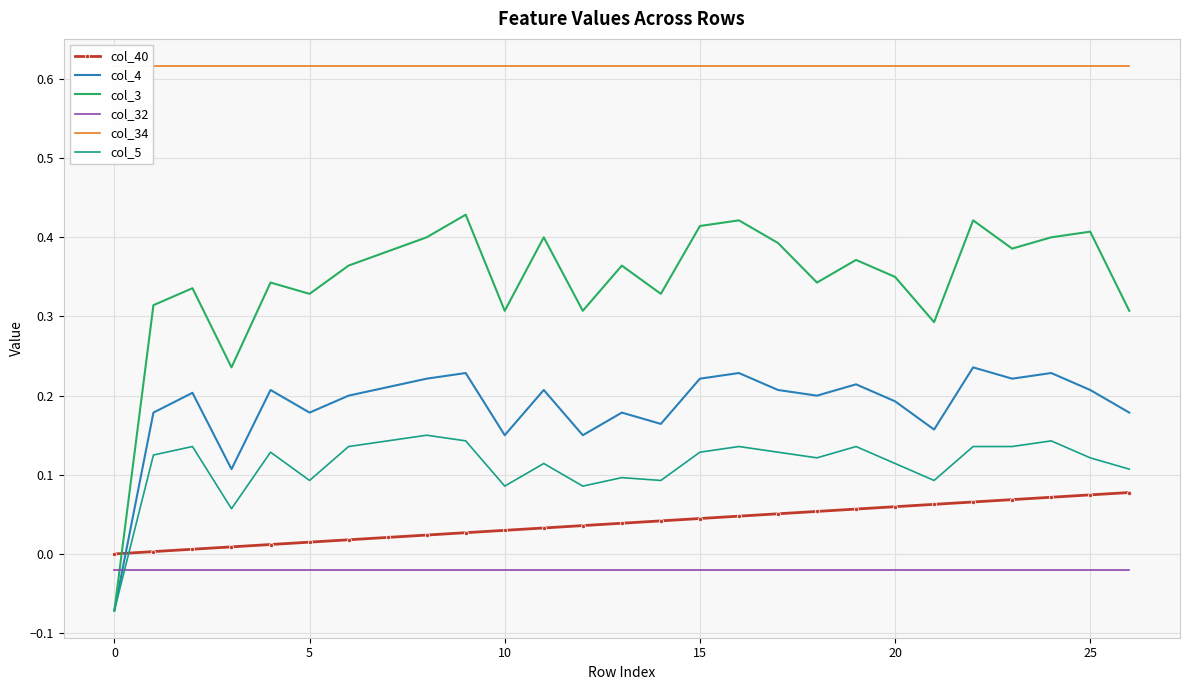

At which category is the sum across all series the highest?

22